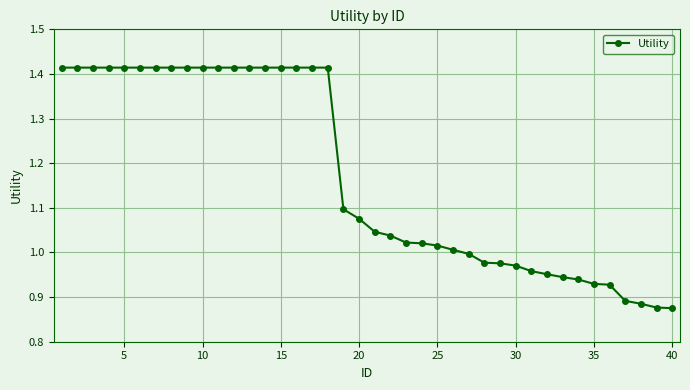

What is the difference between the second highest and second lowest values?

0.5